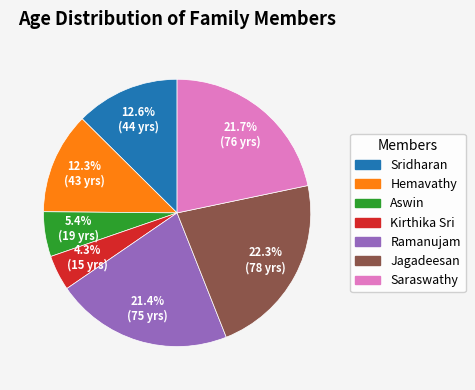

Does Sridharan account for over 50% of the chart?

No